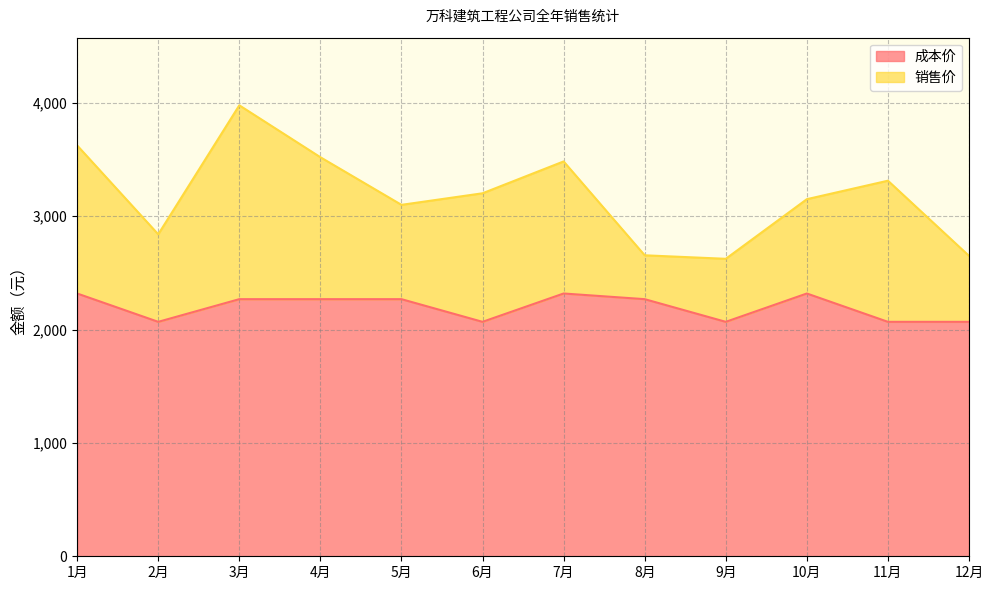

In 成本价, how many points are higher than both neighbors (excluding endpoints)?

2